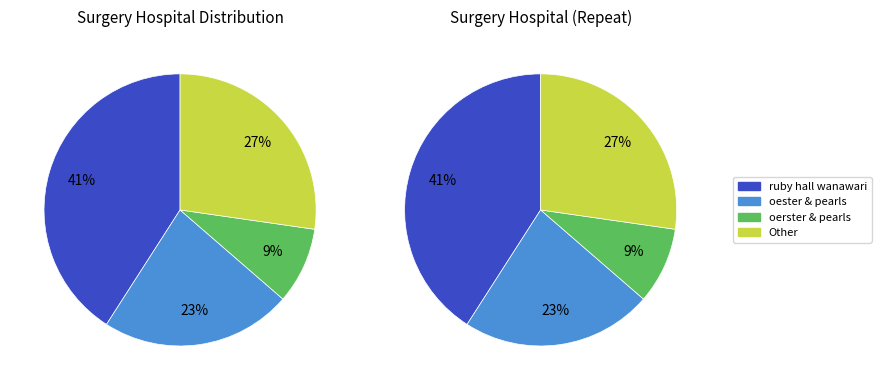

Is the sum of oerster & pearls and ruby hall wanwari greater than half?

No